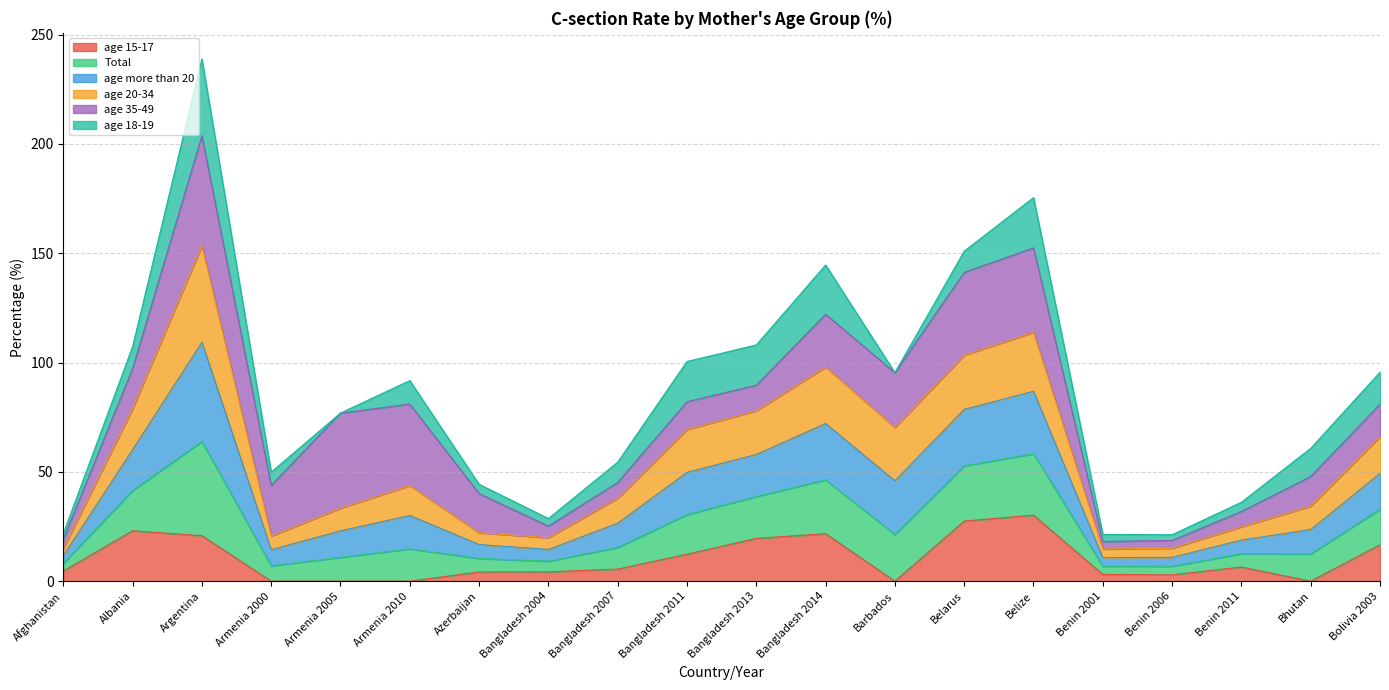

In age 20-34, how many points are higher than both neighbors (excluding endpoints)?

4